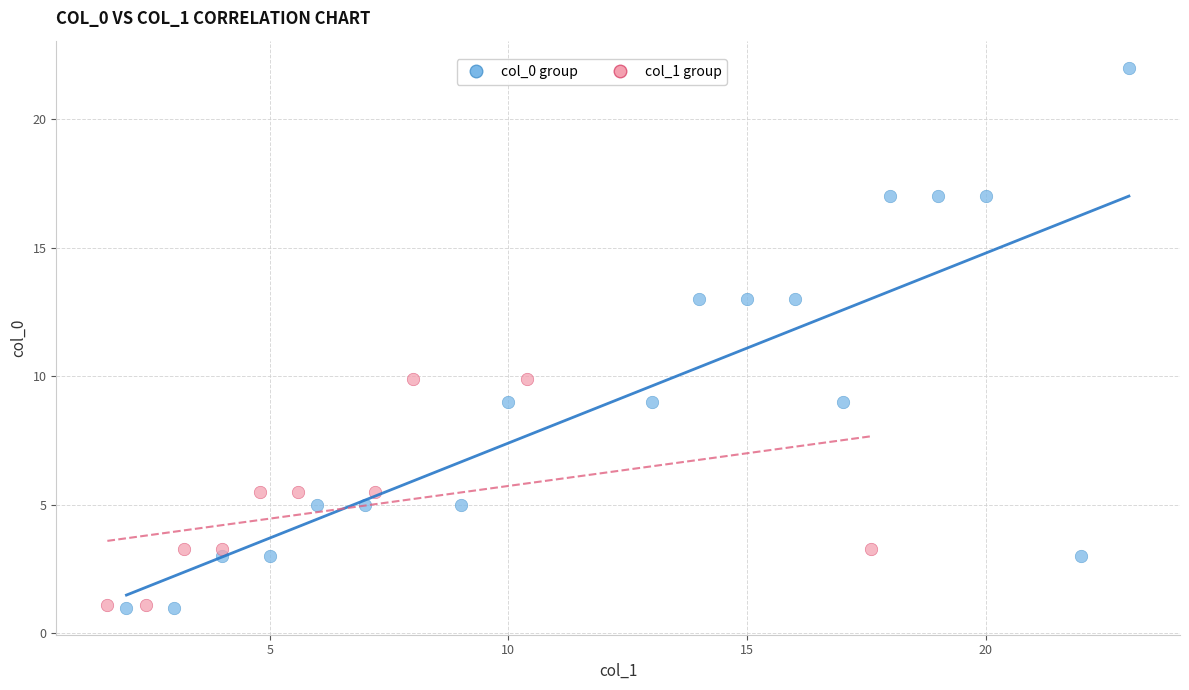

Which series has the largest Y range (max minus min)?

col_0 group